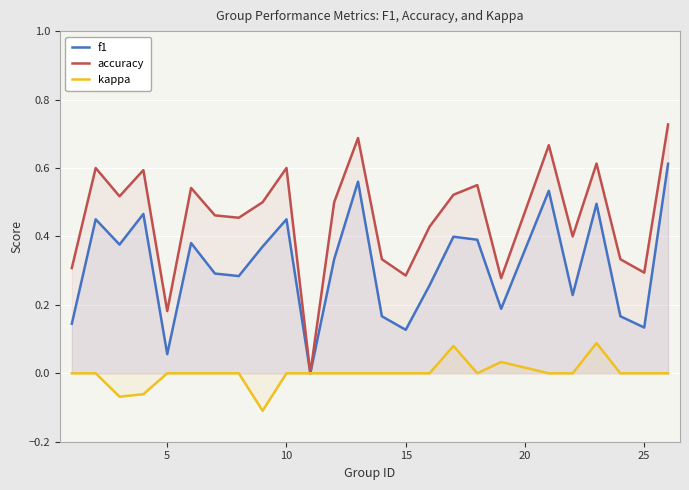

In accuracy, how many points are lower than both neighbors (excluding endpoints)?

8